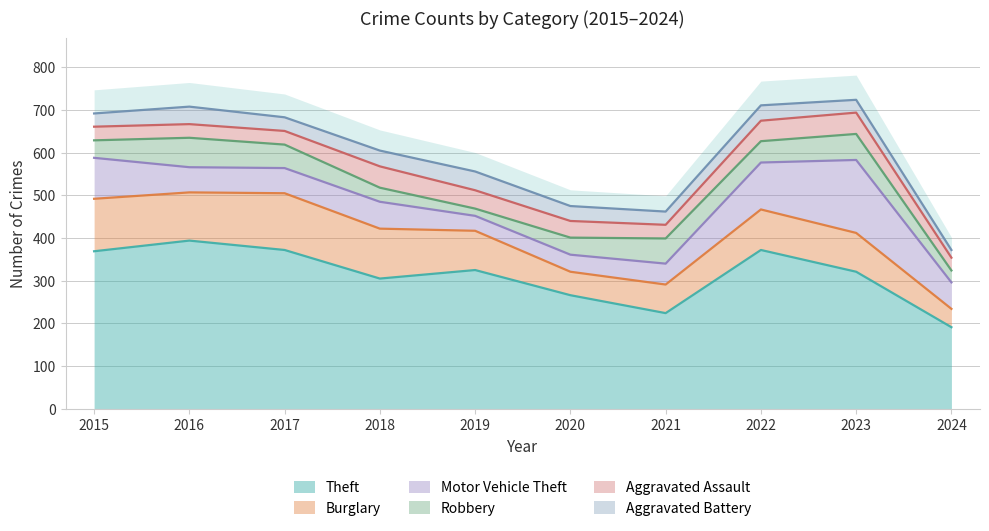

Count the Aggravated Assault values in the range 32 to 48.

7